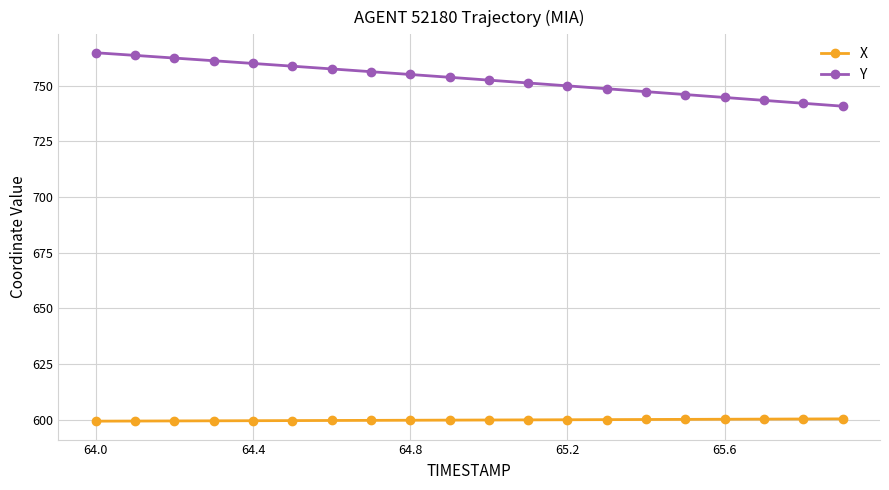

Which series has the largest total across all categories?

Y